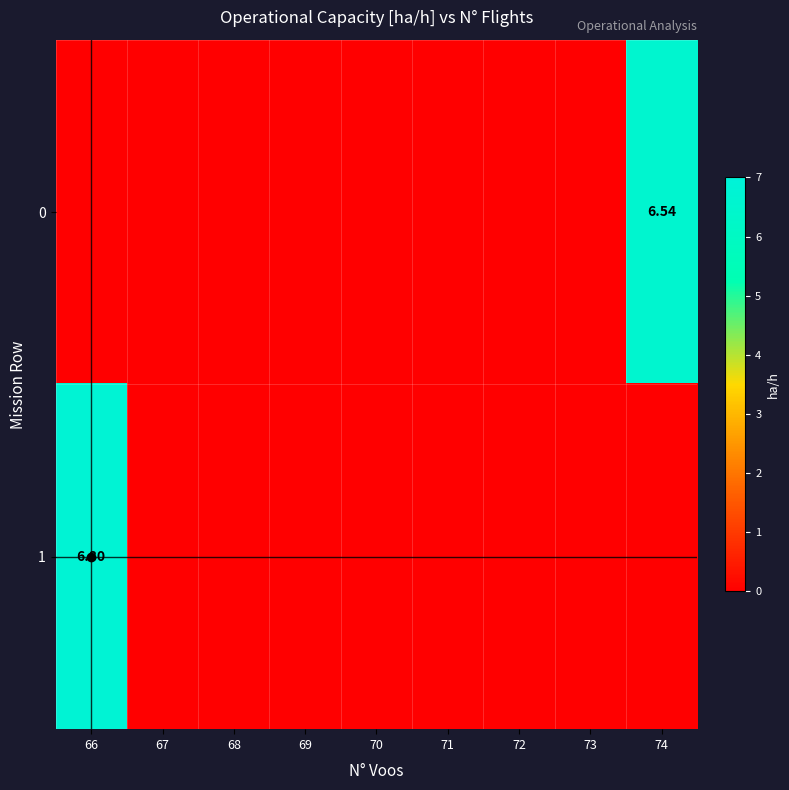

True or false: 1 has a value of 2.1 at 74.

False